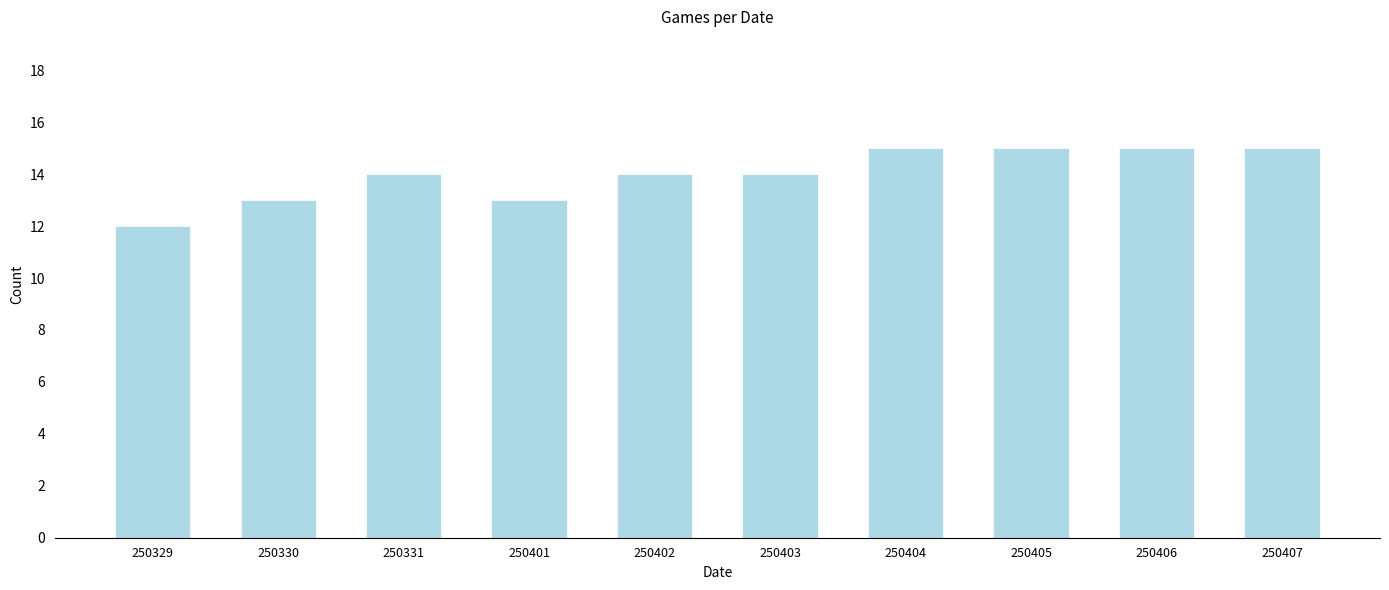

Reading left to right, extract all data points from this chart.

12	13	14	13	14	14	15	15	15	15